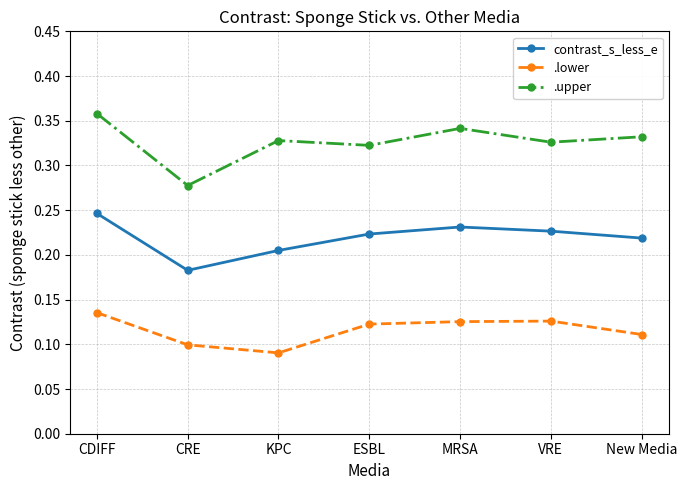

True or false: contrast_s_less_e and .lower cross at least once.

False